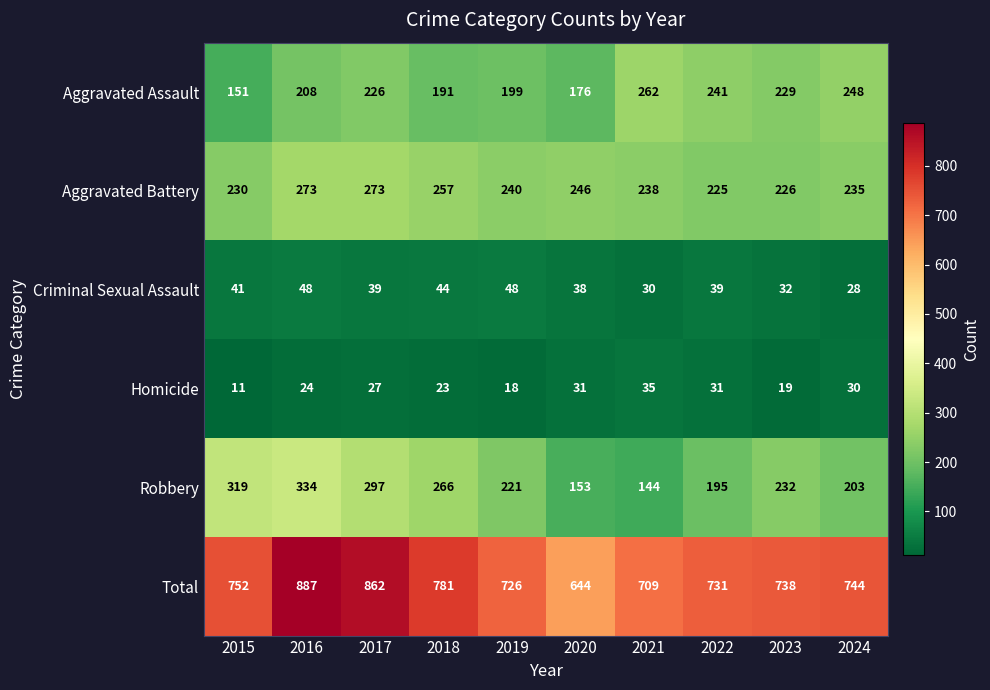

List the series in order of their peak value, lowest first.

Homicide, Criminal Sexual Assault, Aggravated Assault, Aggravated Battery, Robbery, Total